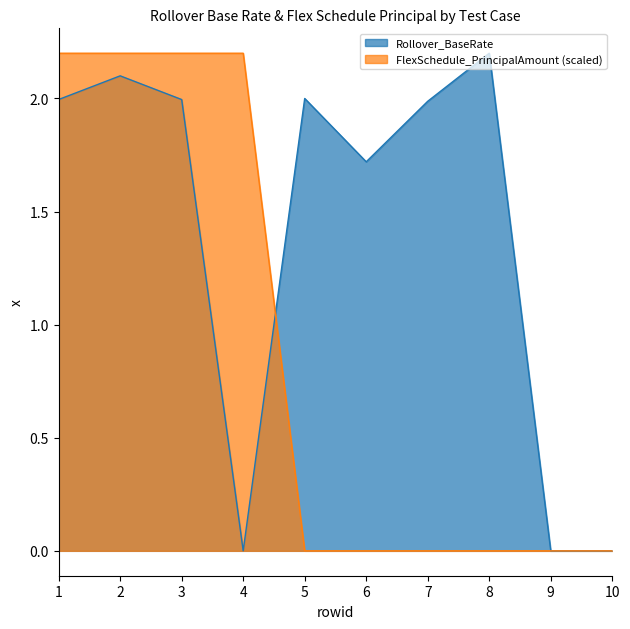

At which category is the sum across all series the highest?

2